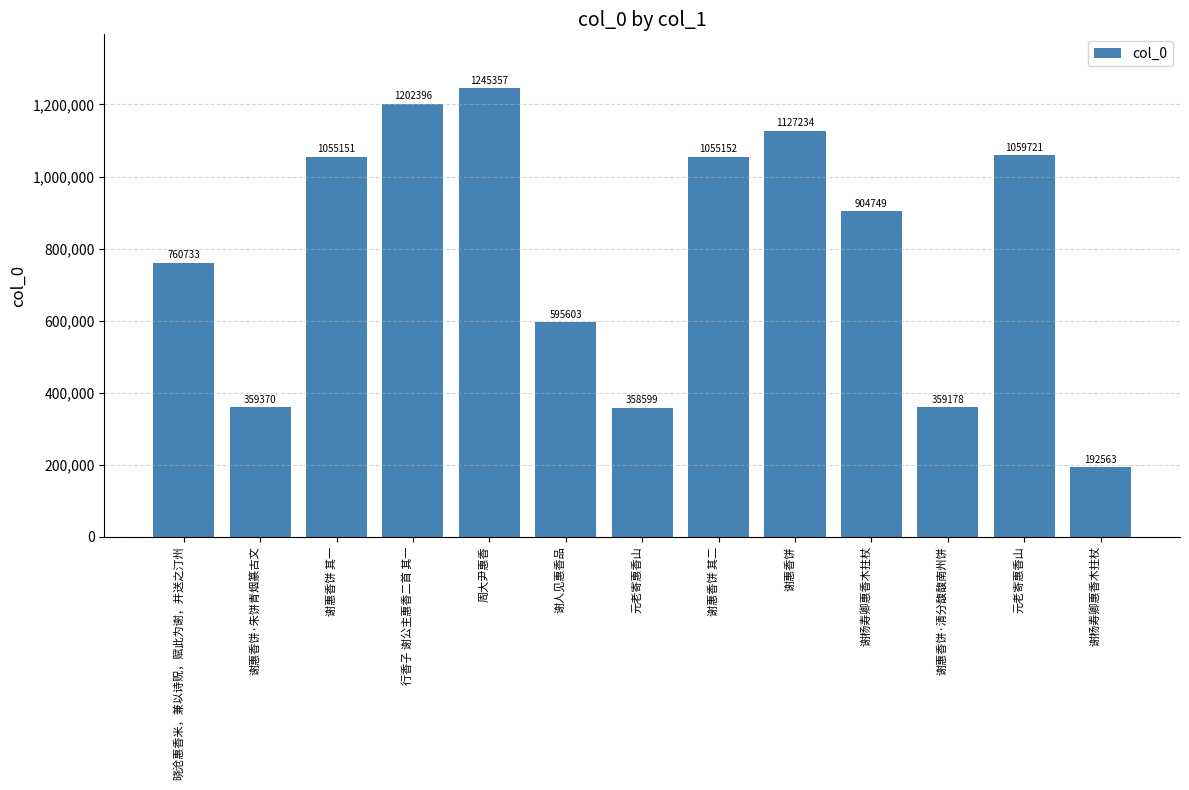

Reading left to right, list all the values displayed in this chart.

760733	359370	1055151	1202396	1245357	595603	358599	1055152	1127234	904749	359178	1059721	192563